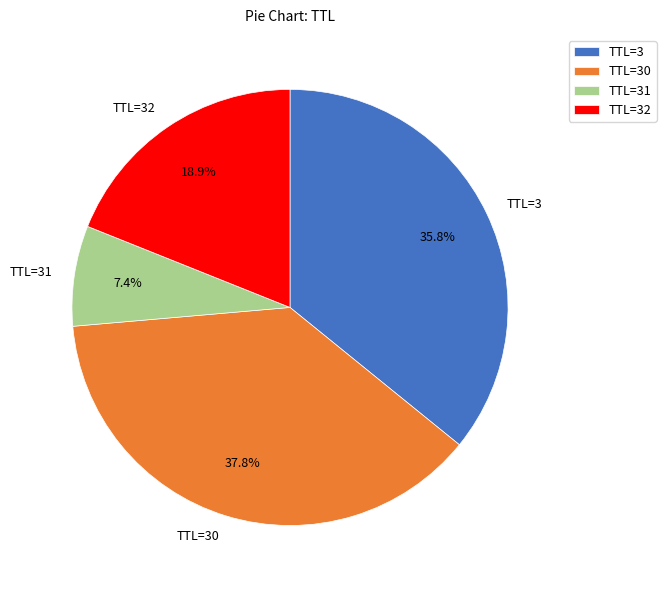

Does TTL=31 account for over 50% of the chart?

No